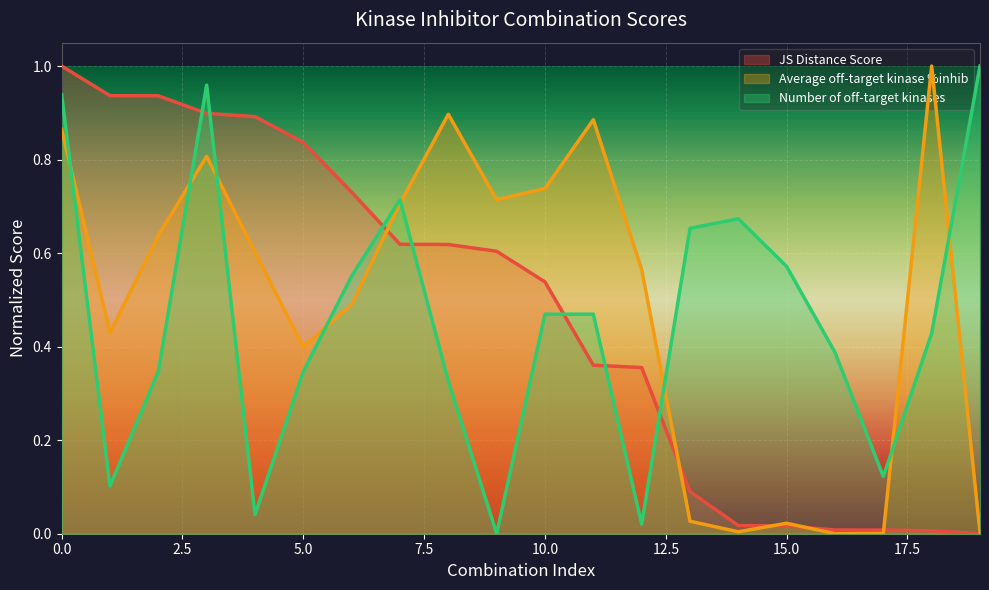

Where is the first local maximum for Number of off-target kinases?

3